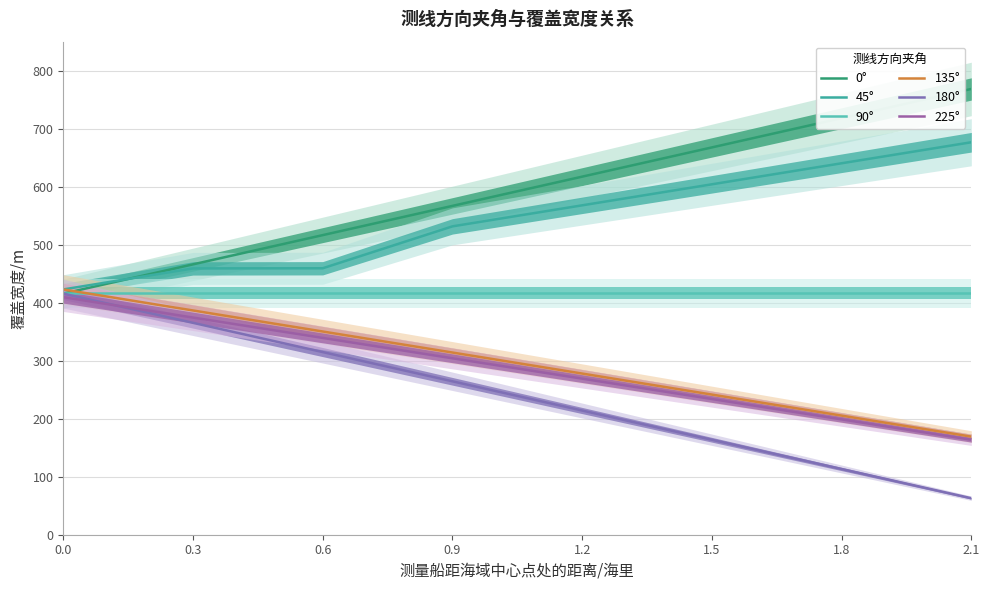

True or false: 0° has more than 1 interior local peaks.

False